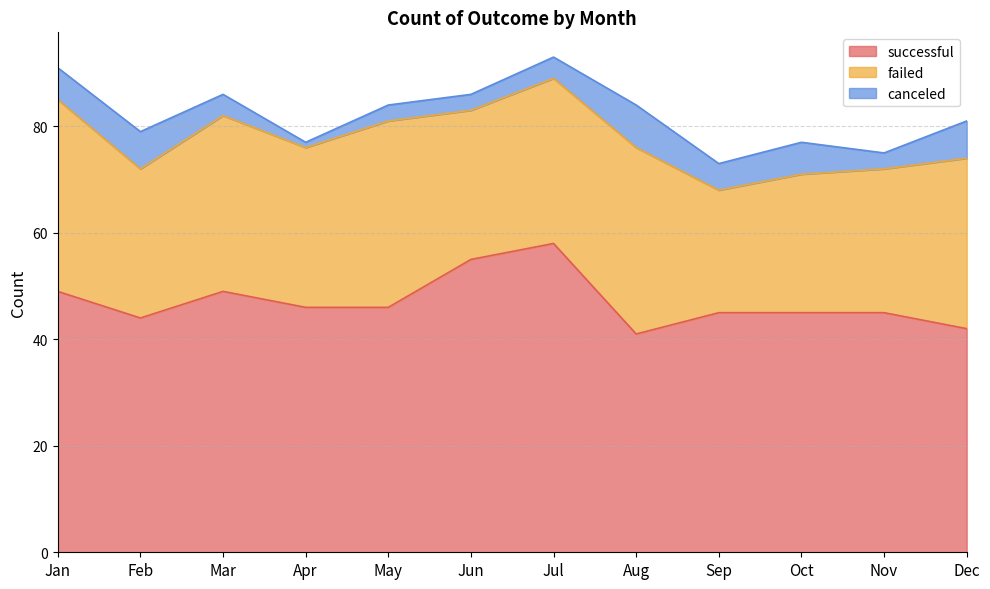

What is the value of the successful point at the 7th from the left?

58